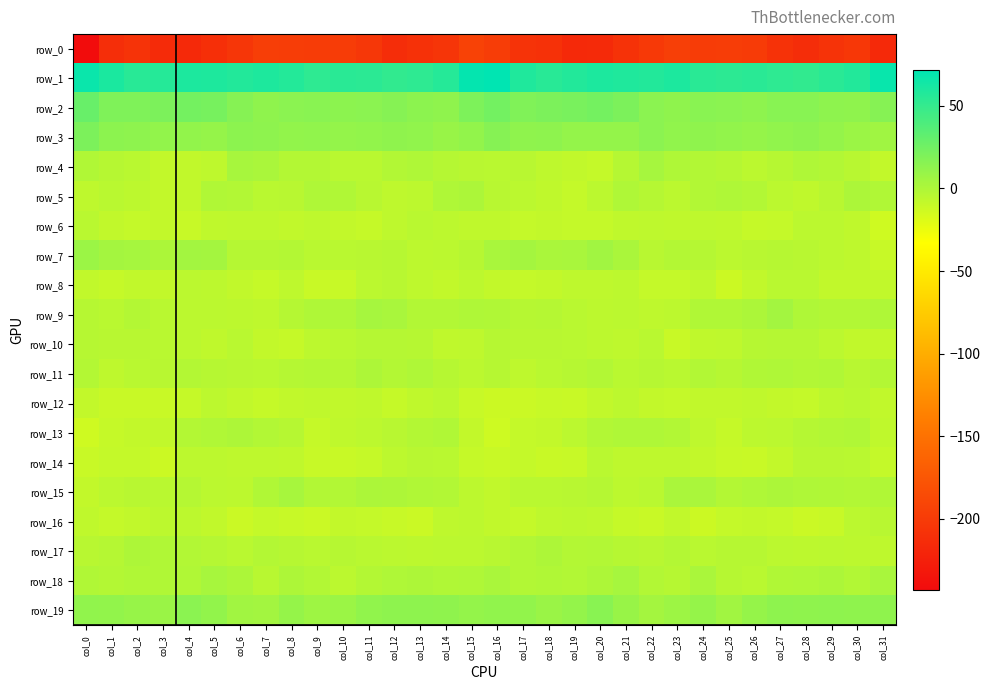

At which label does row_9 reach its peak?

col_27